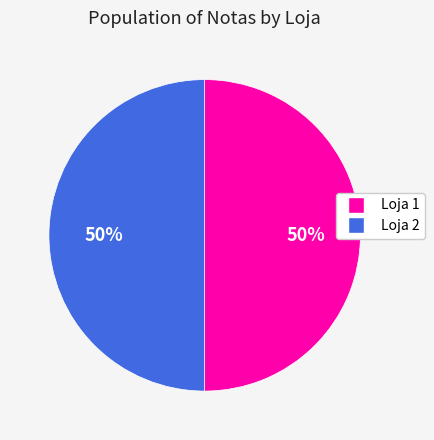

What is the ratio of the value at Loja 1 to the value at Loja 2?

1.0